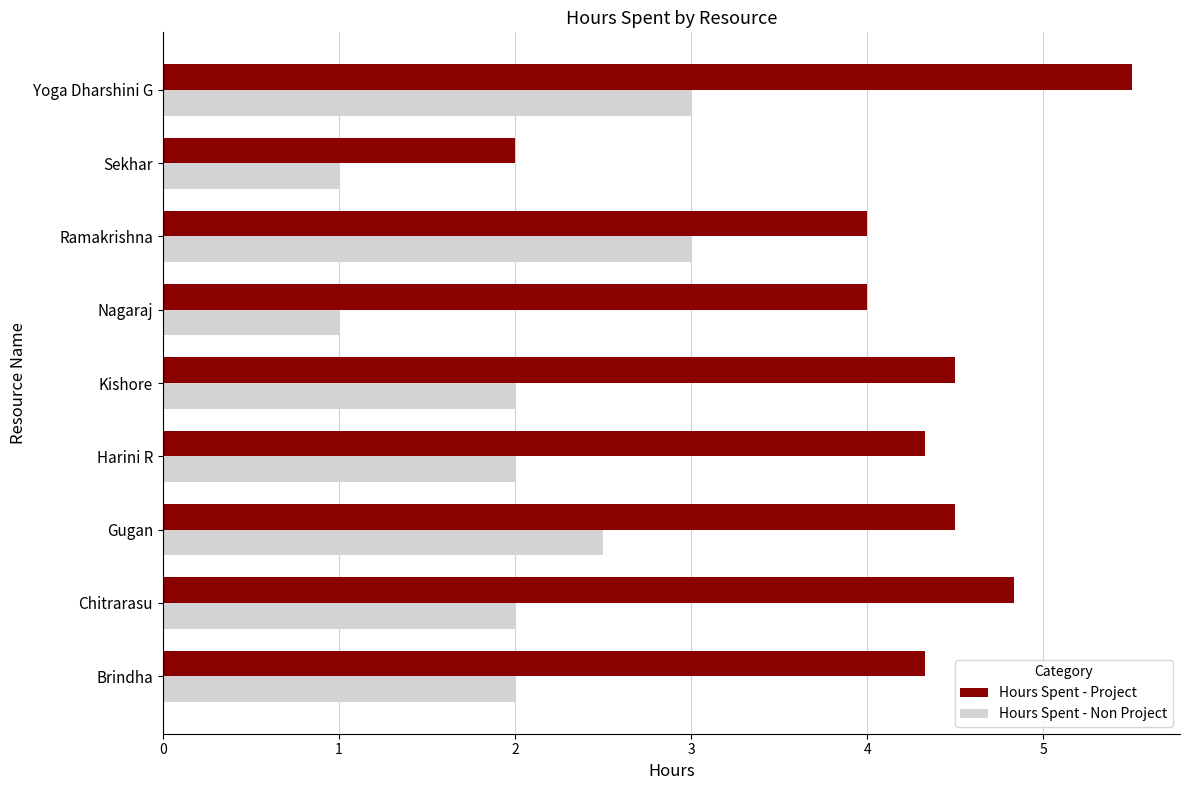

Is the value of Hours Spent - Project at Ramakrishna greater than the value of Hours Spent - Non Project at Nagaraj?

Yes